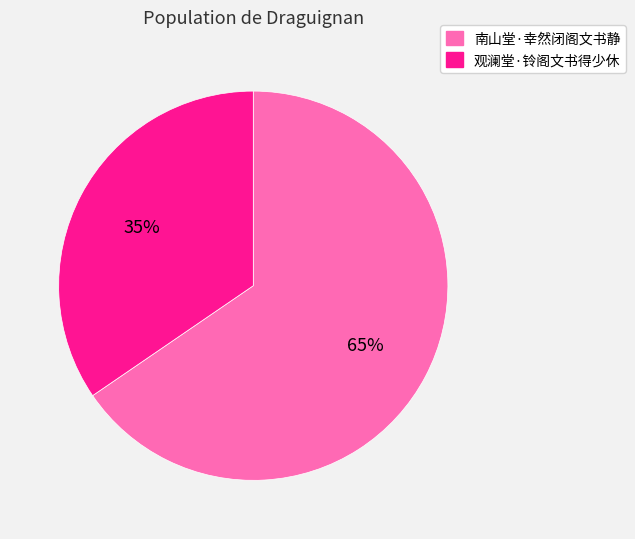

Is 南山堂·幸然闭阁文书静 the majority of the pie?

Yes